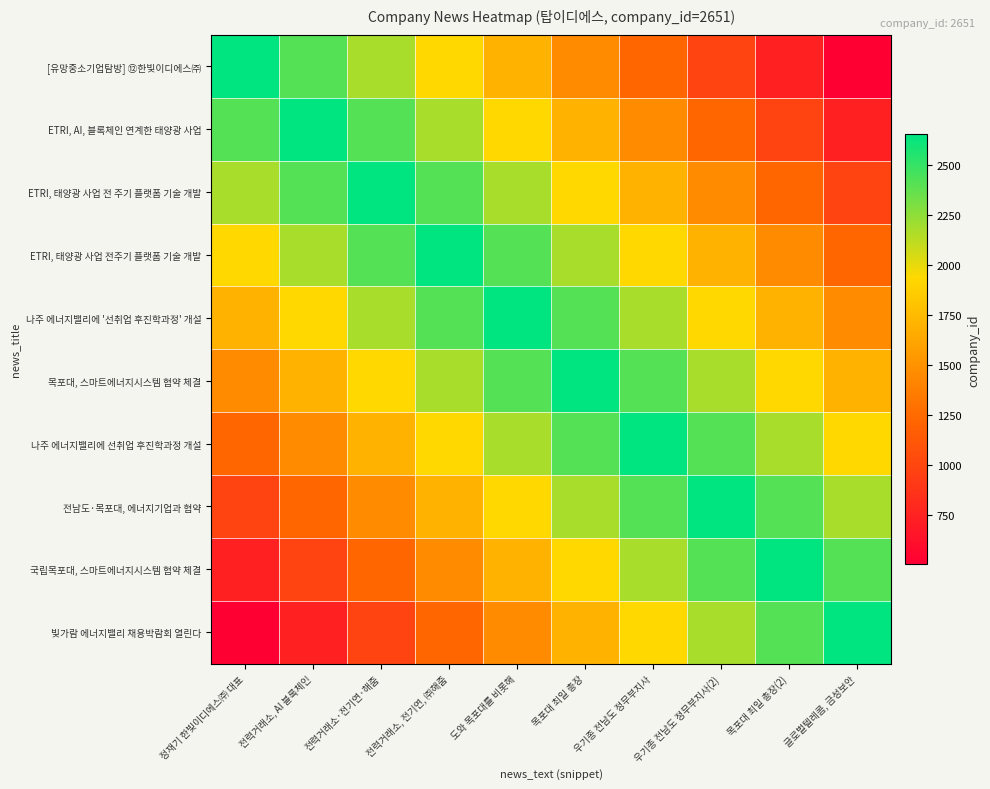

What is the difference between the highest and lowest values at 도와 목포대를 비롯해?

1192.9